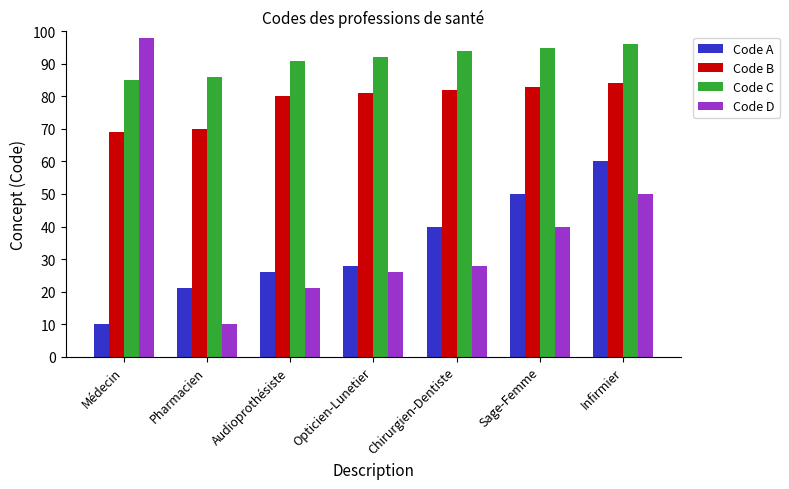

What is the spread (max minus min) of values at Sage-Femme?

55